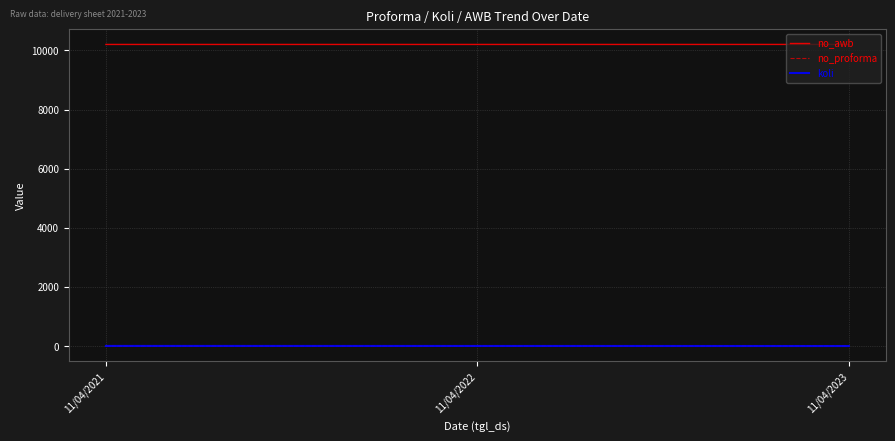

Read the koli value at 11/04/2021.

5